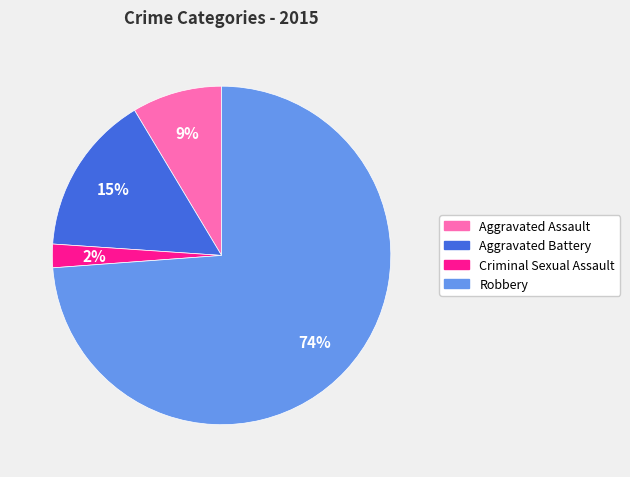

To the nearest percent, what portion does Criminal Sexual Assault represent?

2%